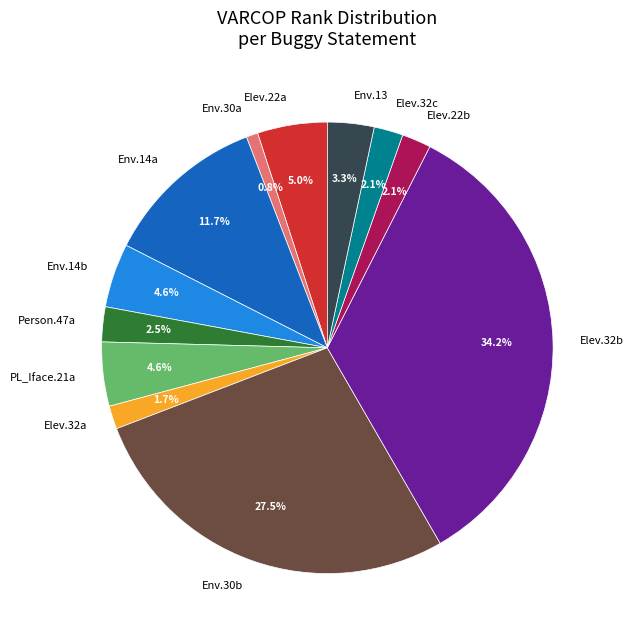

Is there a majority slice in this chart?

No